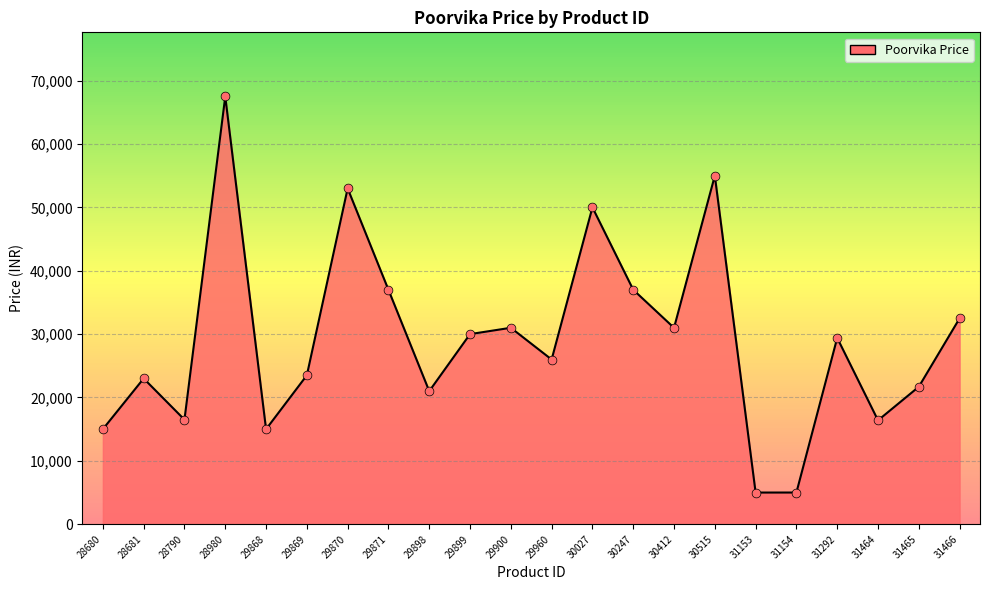

What is the change in value from 29898 to 30412?

+9991